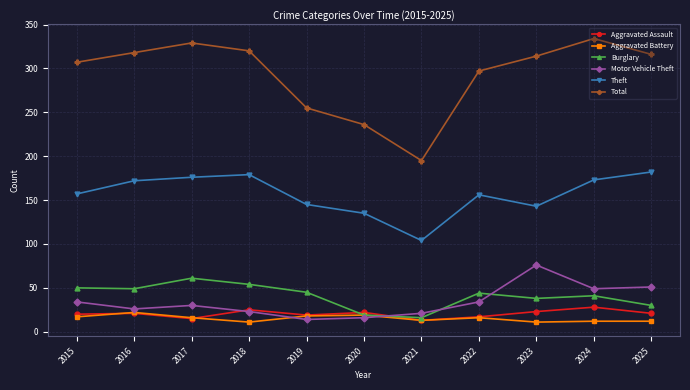

In Total, how many points are lower than both neighbors (excluding endpoints)?

1